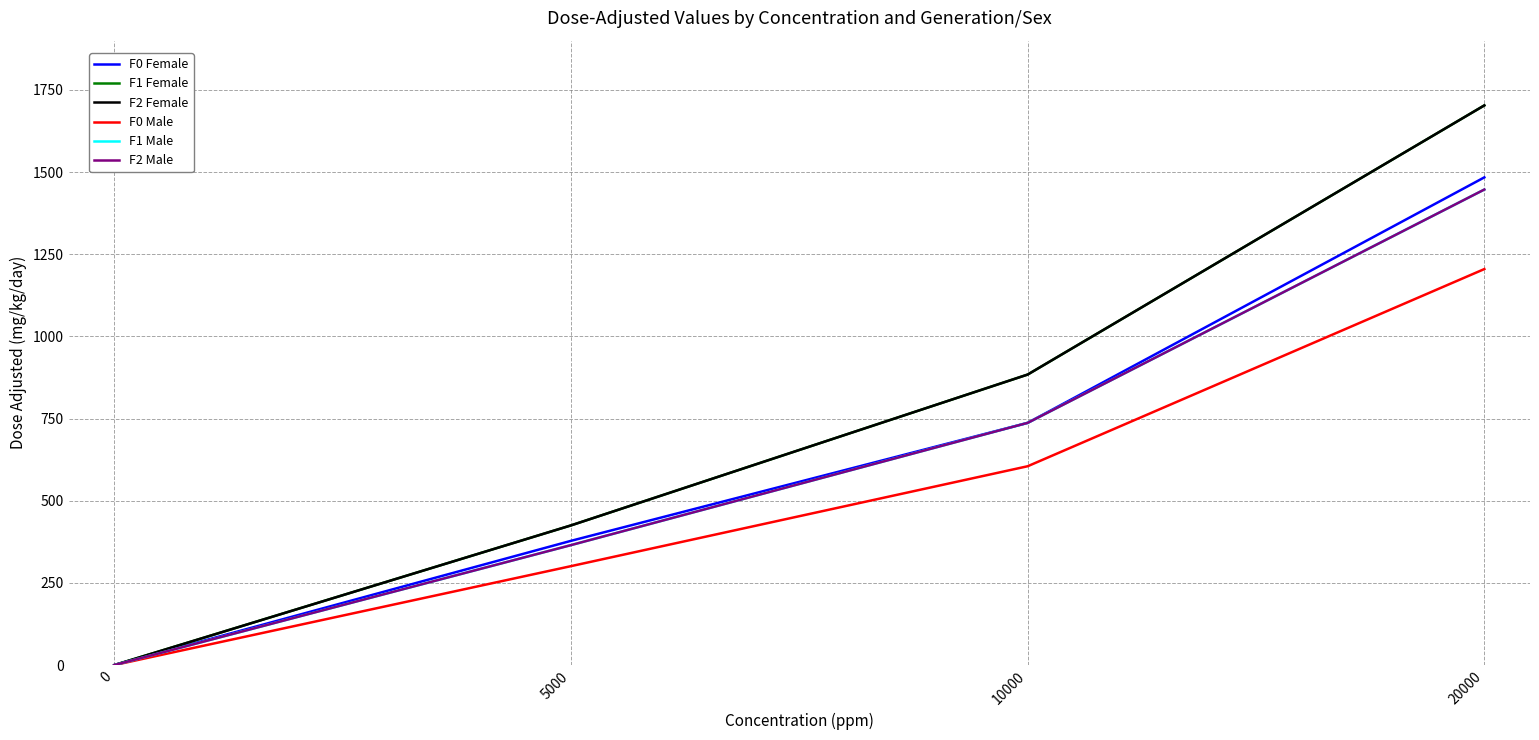

Reading left to right, list all the values displayed in this chart.

F0 Female: 0	378	737	1484
F1 Female: 0	425	884	1703
F2 Female: 0	425	884	1703
F0 Male: 0	301	605	1205
F1 Male: 0	365	737	1447
F2 Male: 0	365	737	1447